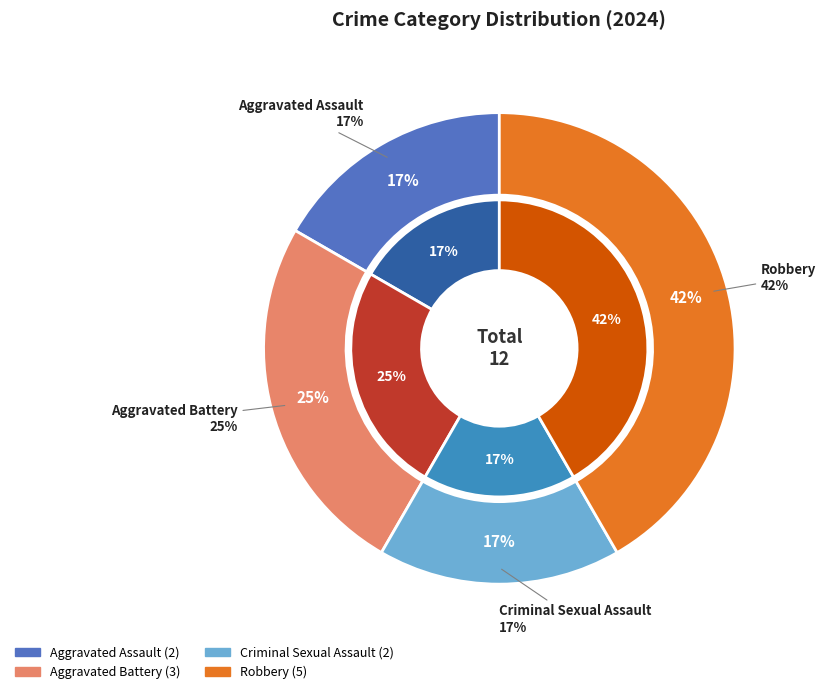

How much of the chart is everything except Aggravated Assault?

83.3%